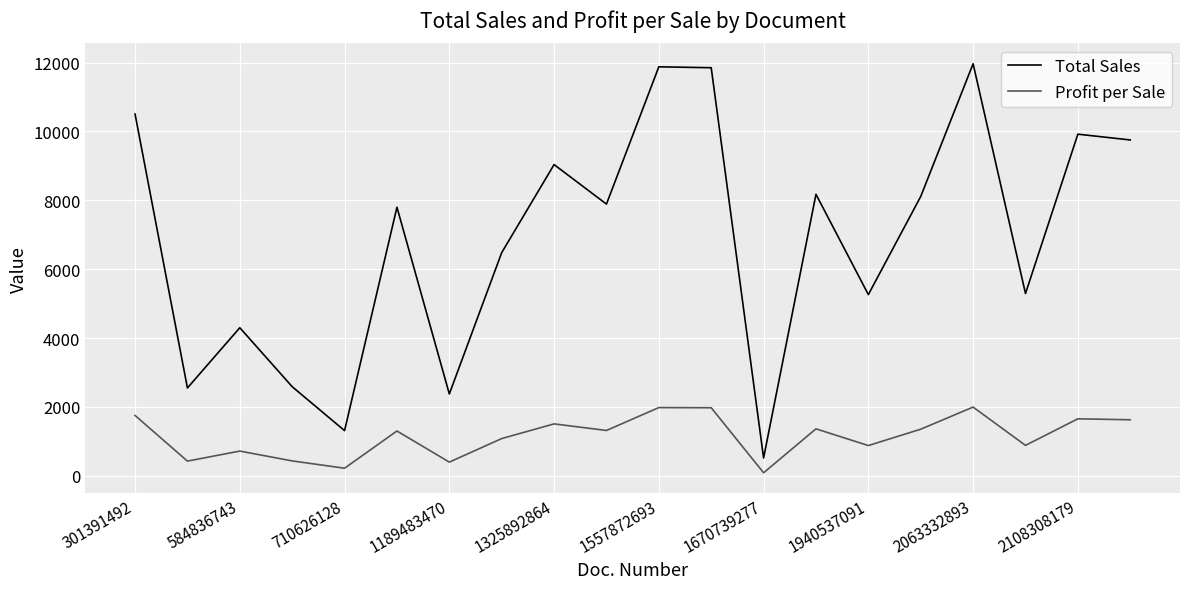

Which series has the widest spread of values?

Total Sales